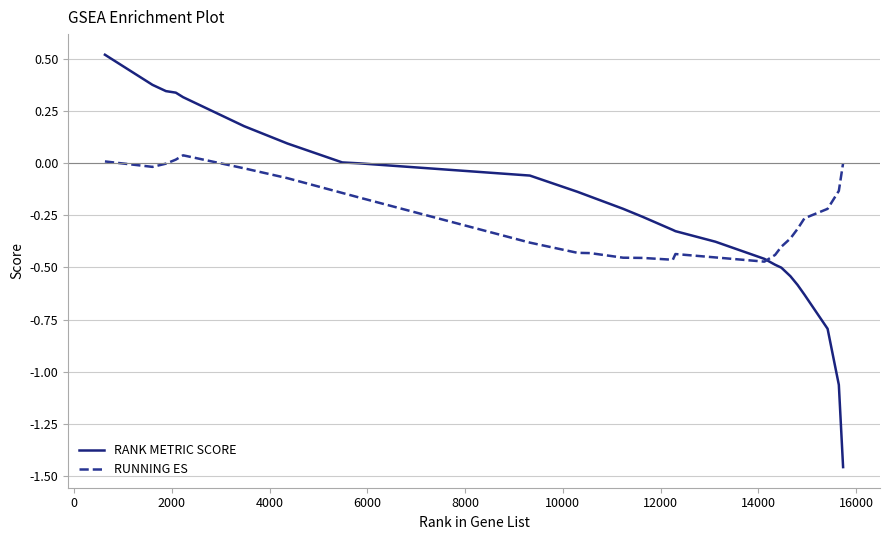

What is the maximum value shown in the chart?

0.5